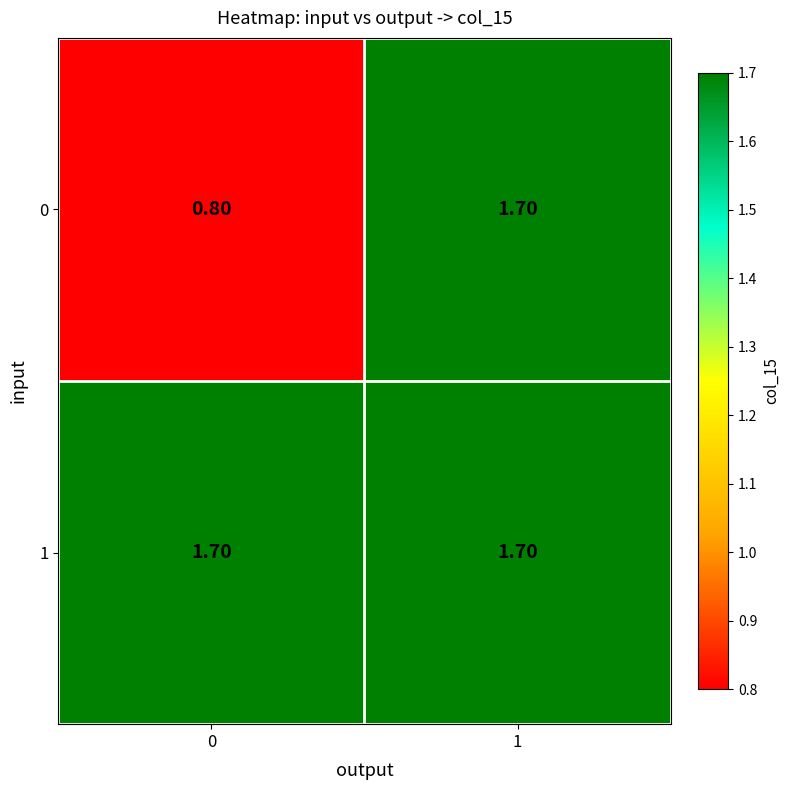

What is the total value across all series at 1?

3.4